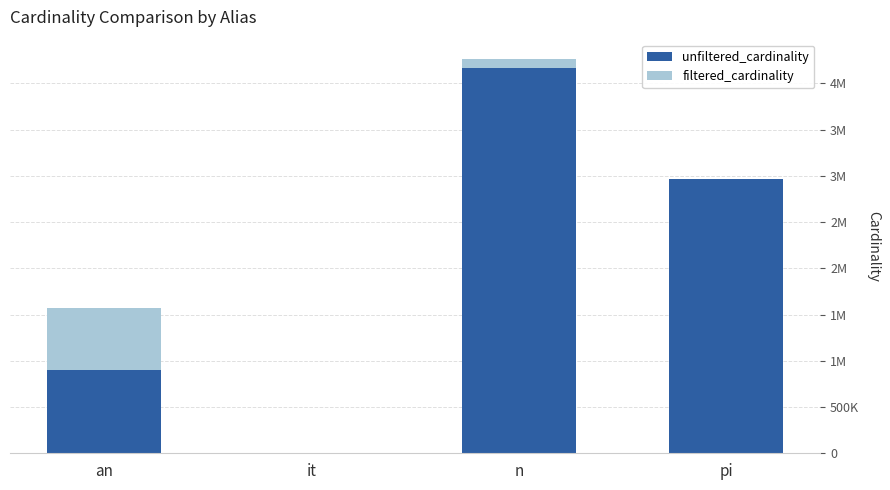

Between an and n, which is larger?

n